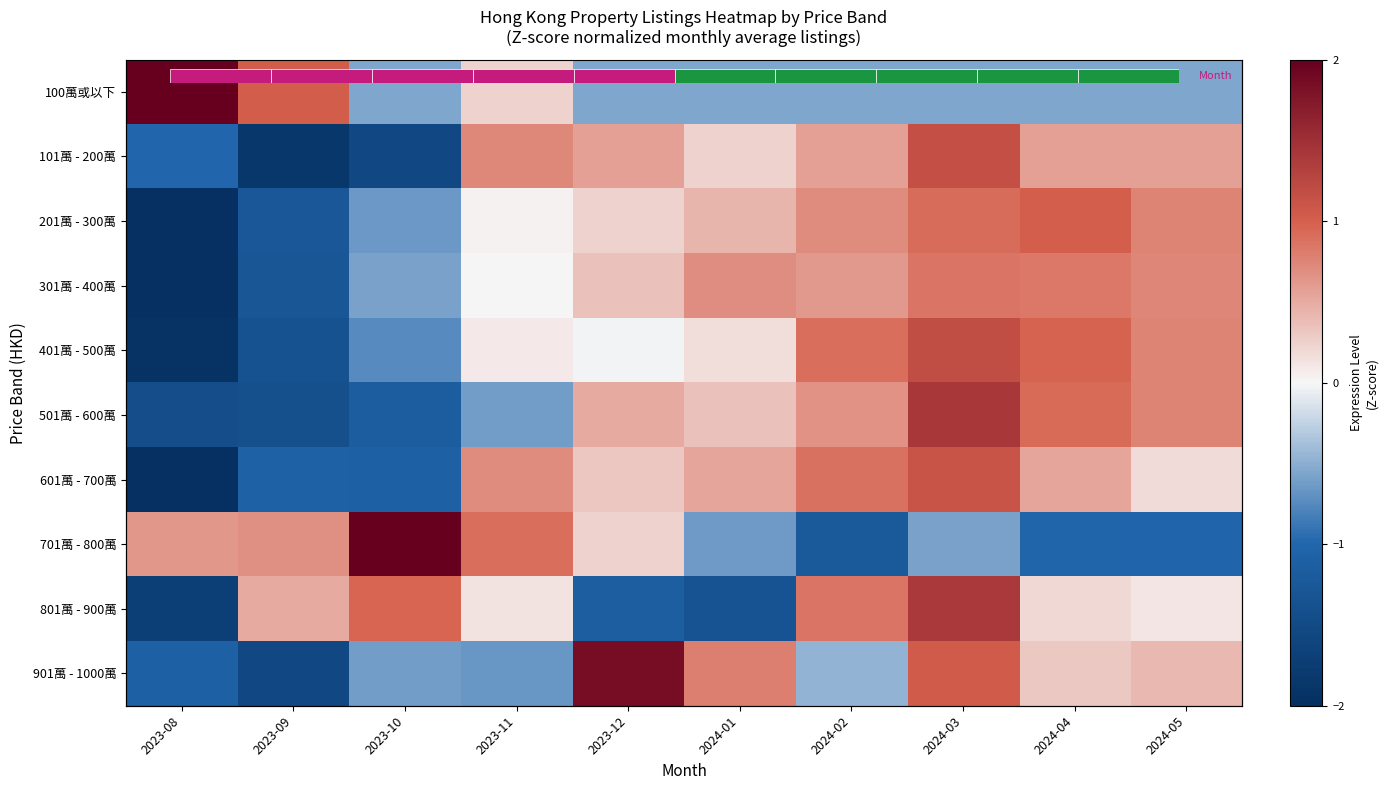

What is the smallest value displayed?

-2.2